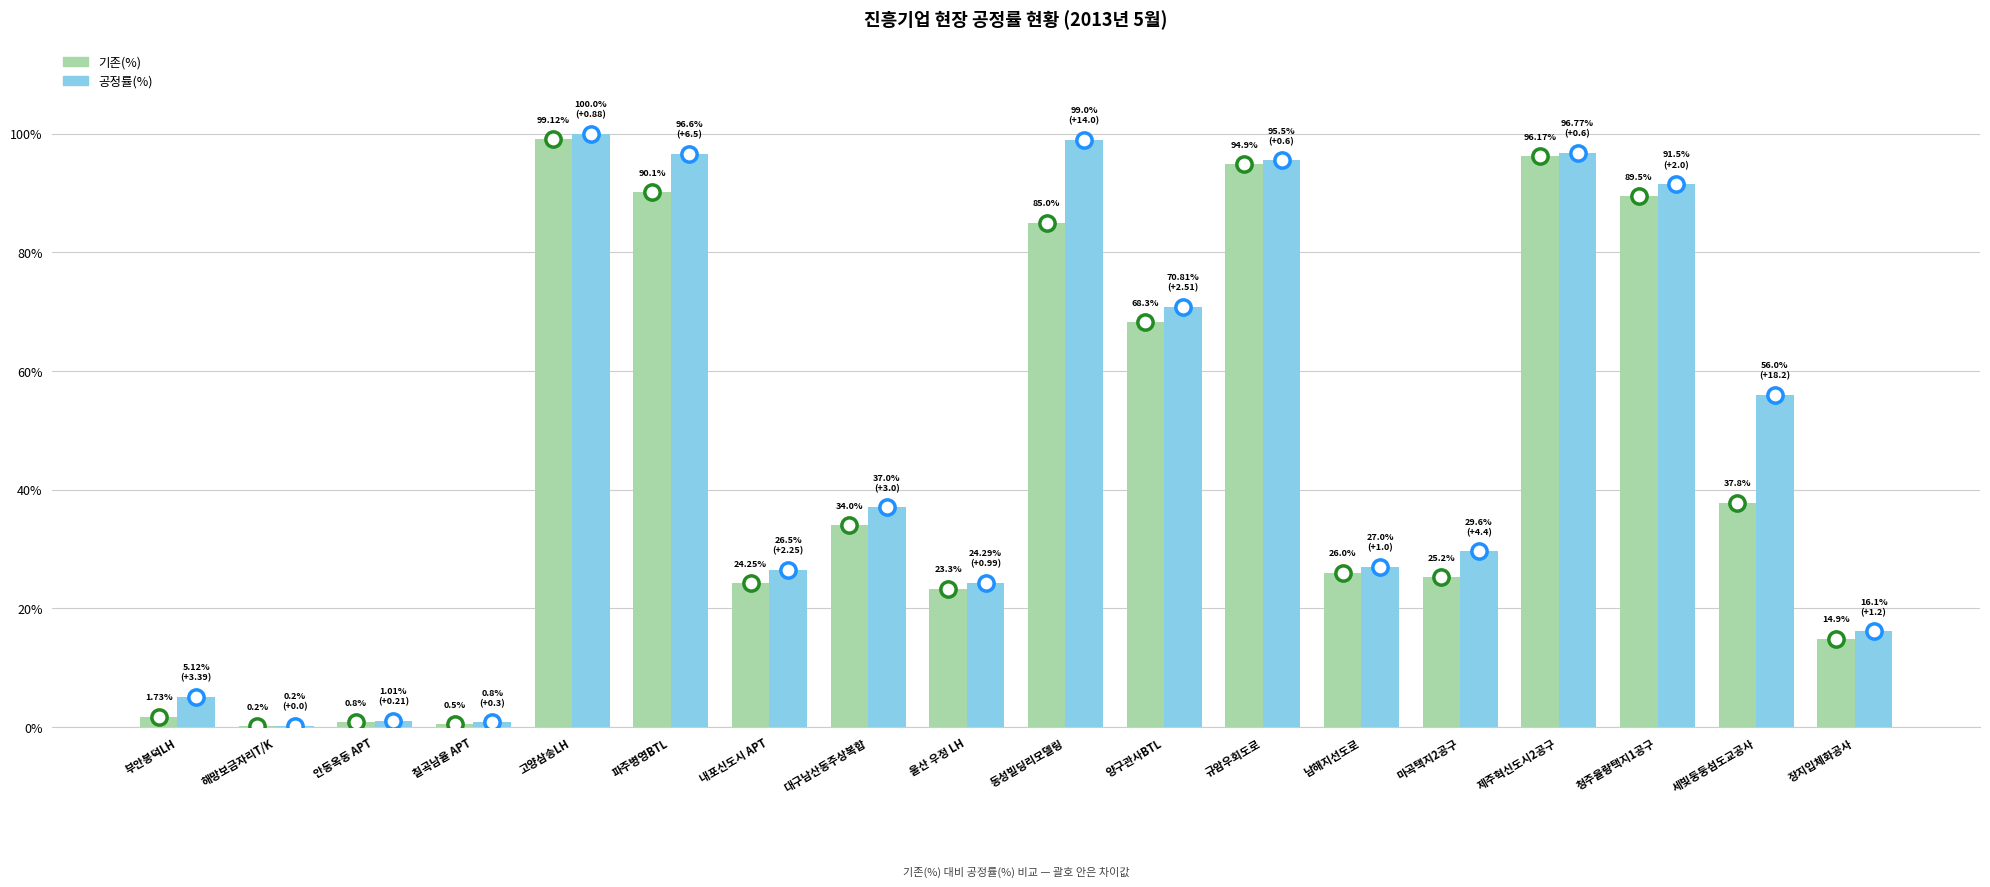

Which series has the largest total across all categories?

공정률(%)